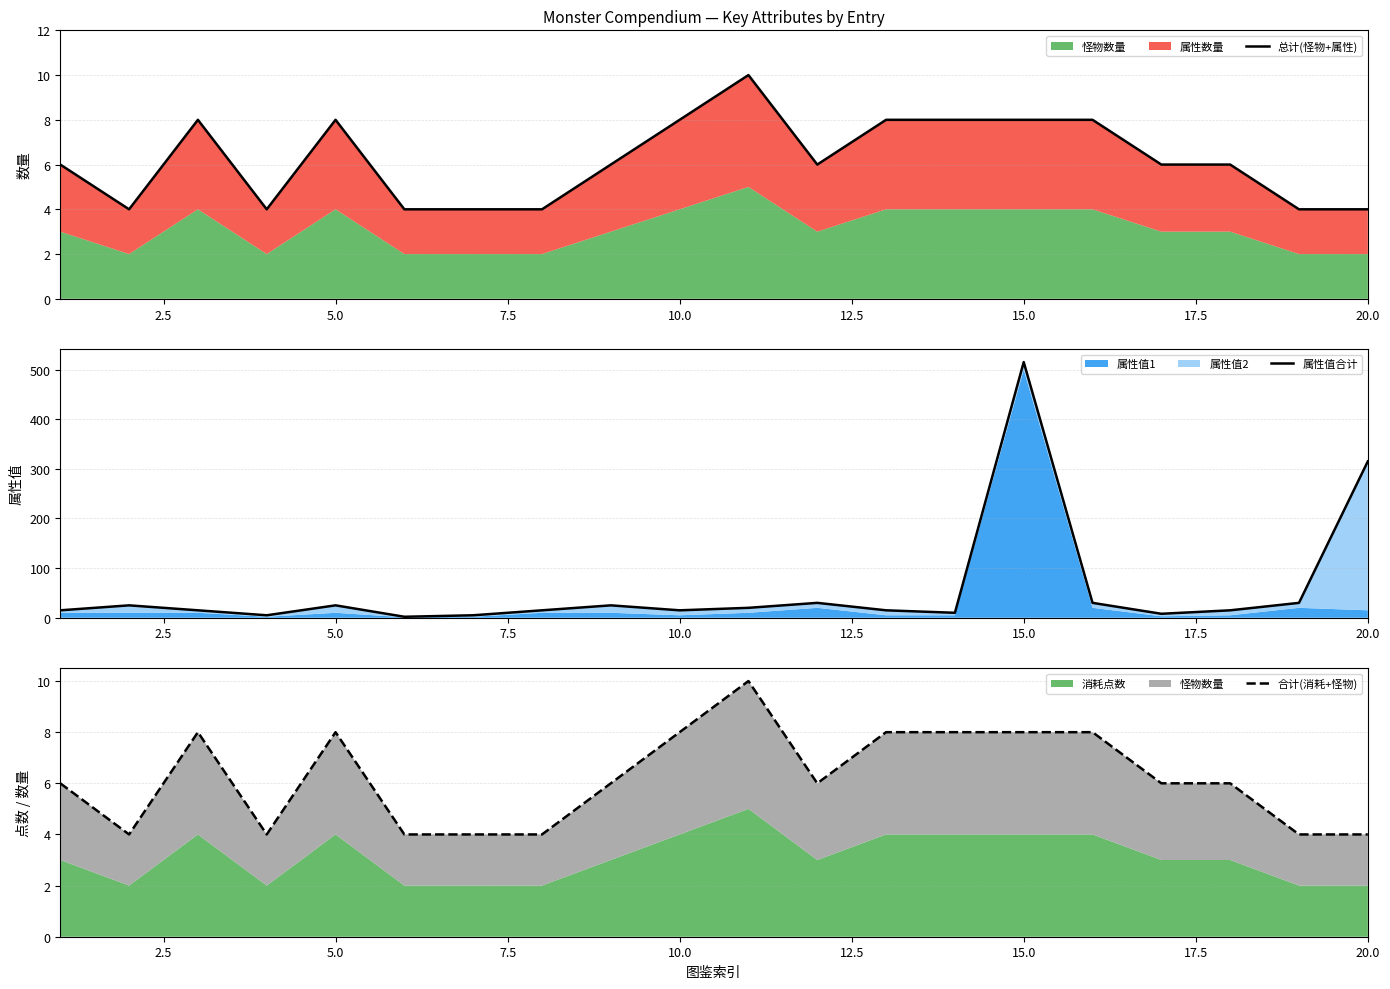

Reading right to left, what are all the values shown in this chart?

总计(怪物+属性): 4	4	6	6	8	8	8	8	6	10	8	6	4	4	4	8	4	8	4	6
属性值合计: 315	30	15	8	30	515	10	15	30	20	15	25	15	5	2	25	5	15	25	15
合计(消耗+怪物): 4	4	6	6	8	8	8	8	6	10	8	6	4	4	4	8	4	8	4	6